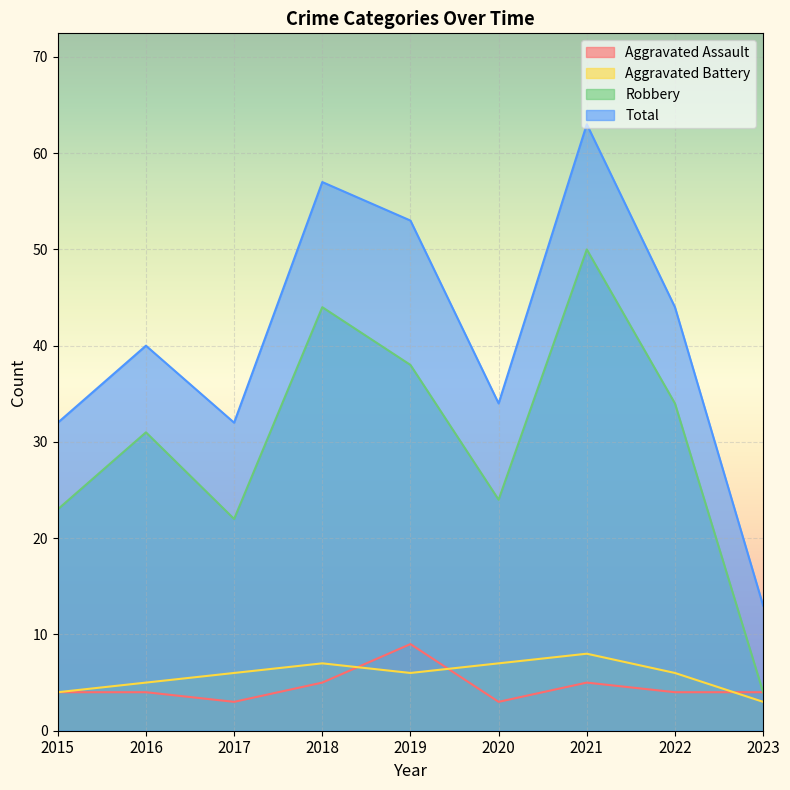

Where is Total nearest to the value 38?

2016